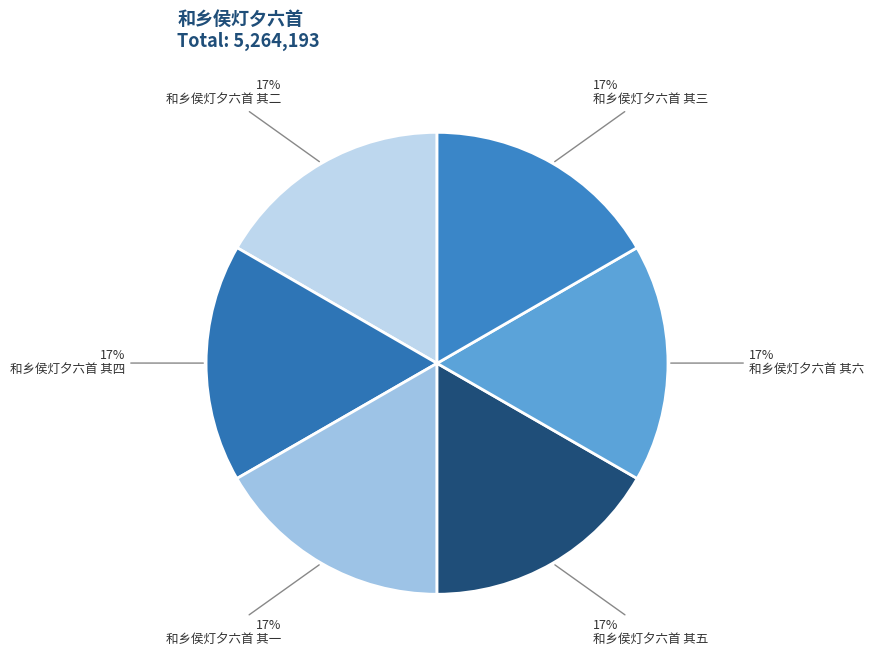

Does 和乡侯灯夕六首 其三 account for over 50% of the chart?

No